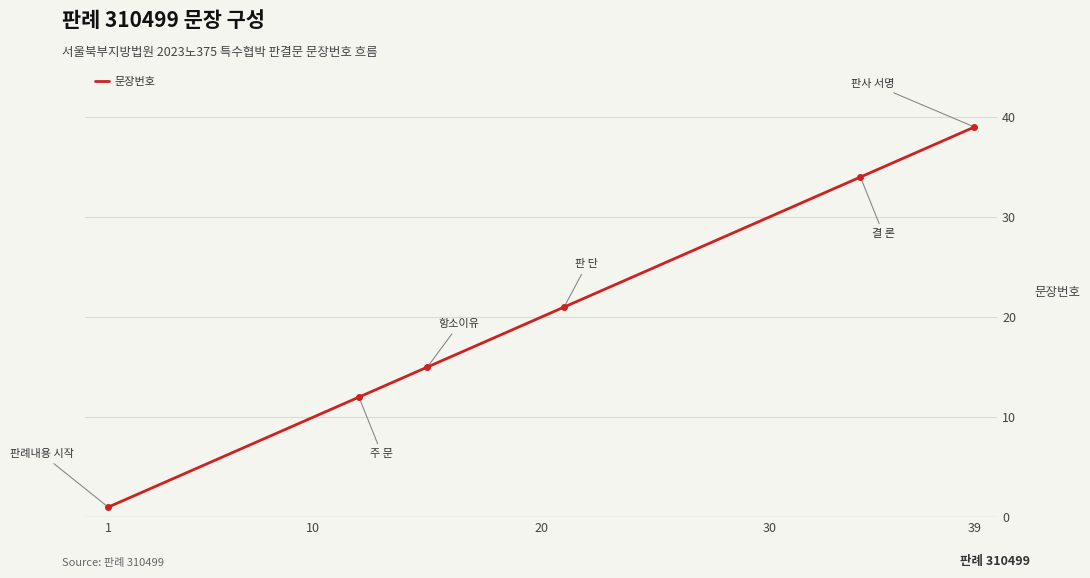

What is the greatest value displayed?

39